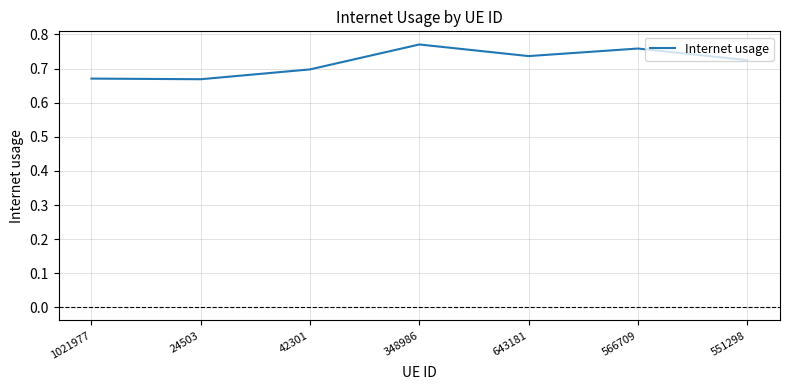

The chart shows a value of 1.2 at 643181. True or false?

False